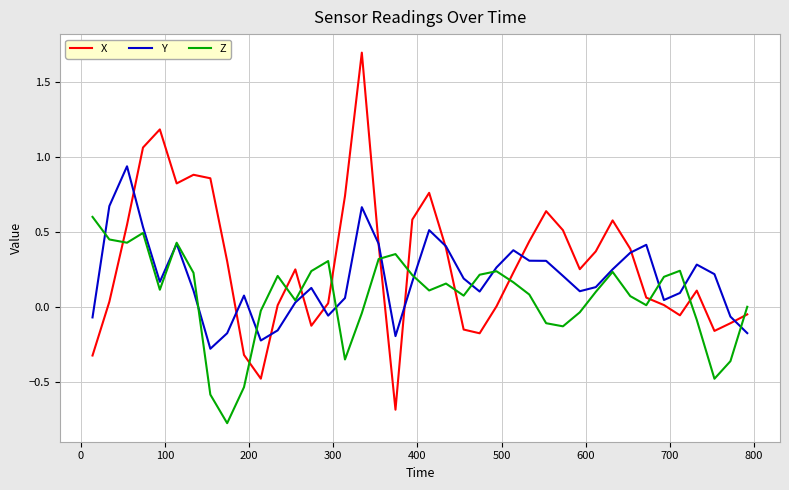

Which series has the widest spread of values?

X